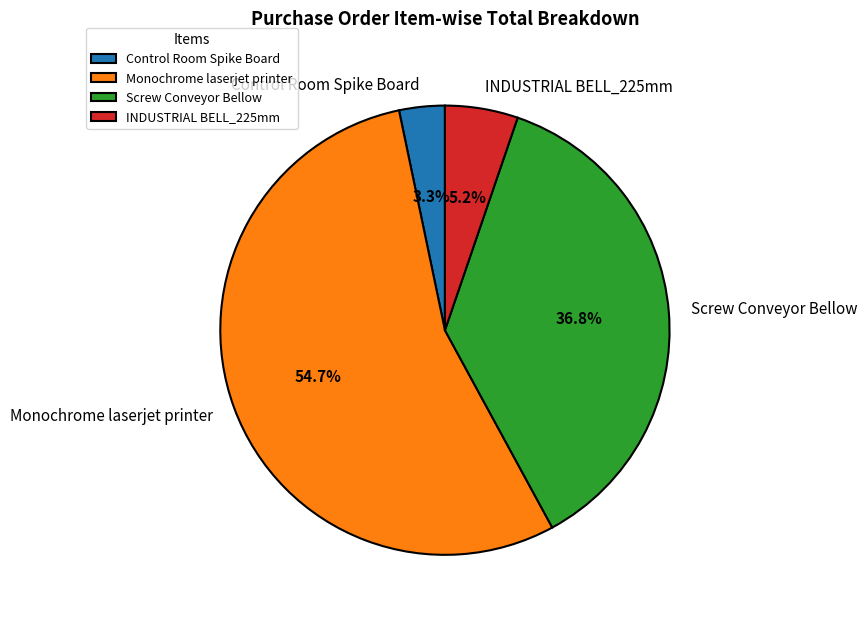

How many slices are in this pie chart?

4